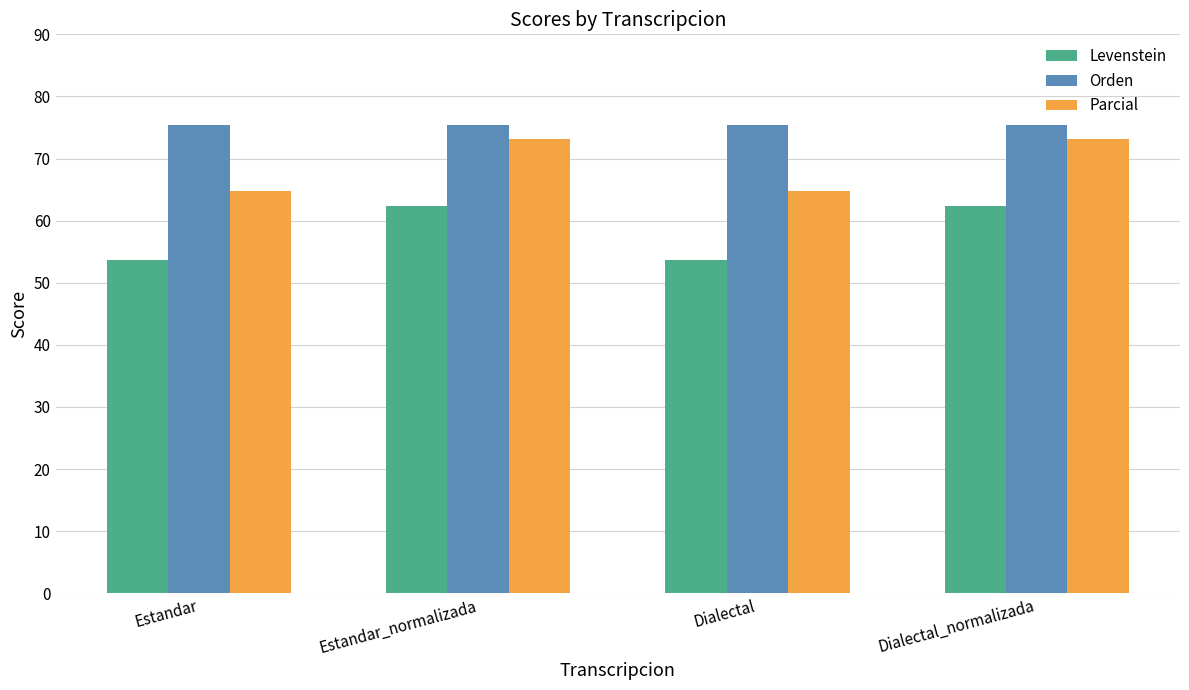

What is the label of the 3rd bar from the left?

Dialectal